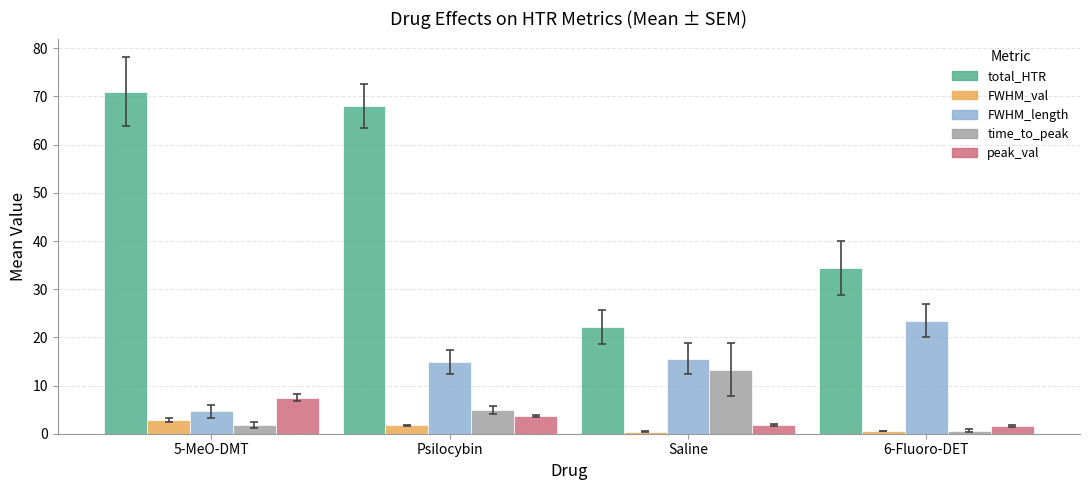

Where does the FWHM_val series first go above 1?

5-MeO-DMT